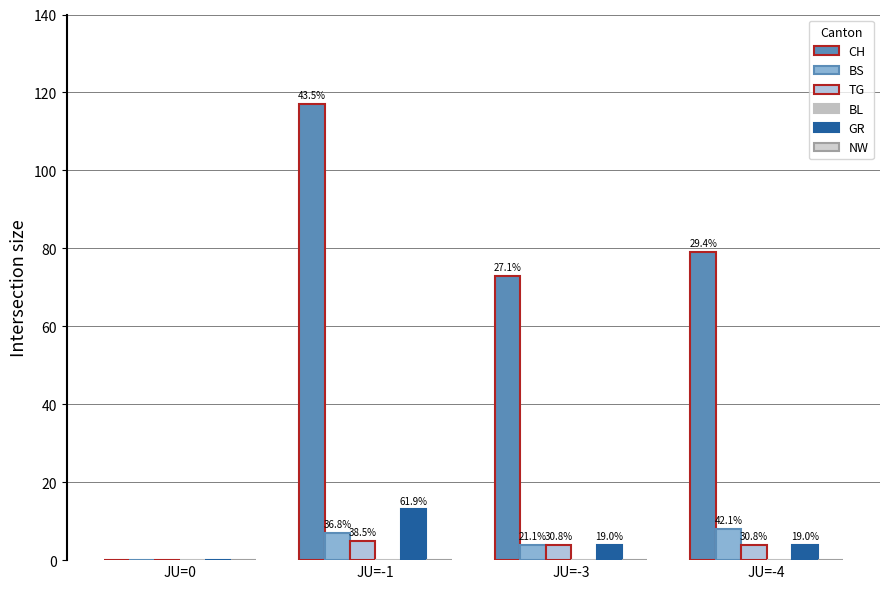

Are the bars grouped side by side (vs. stacked)?

Yes